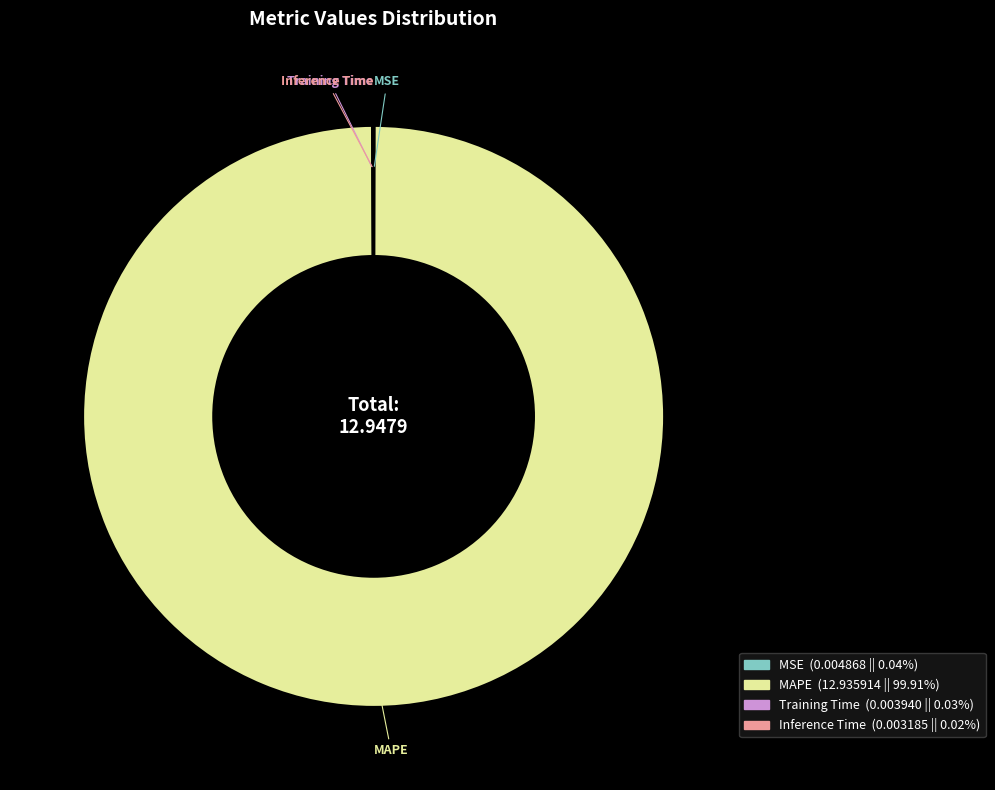

Which category has the biggest portion of the pie?

MAPE